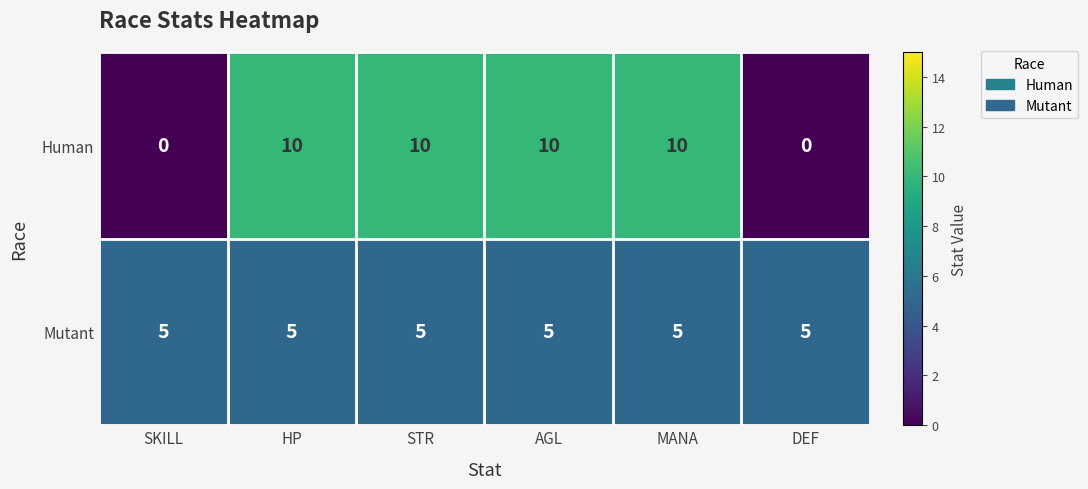

What is the sum of the Human values at DEF and AGL?

10